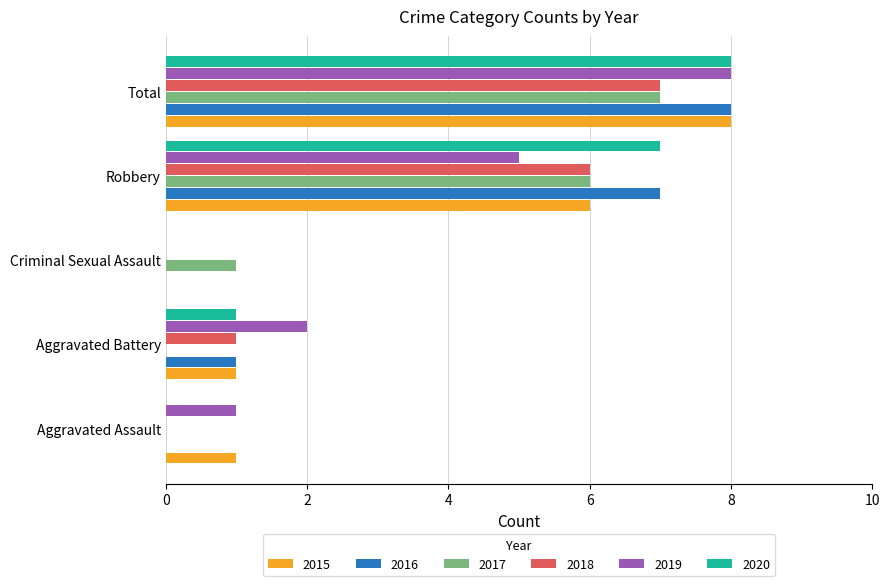

The 2018 series shows 0 at Criminal Sexual Assault. True or false?

True